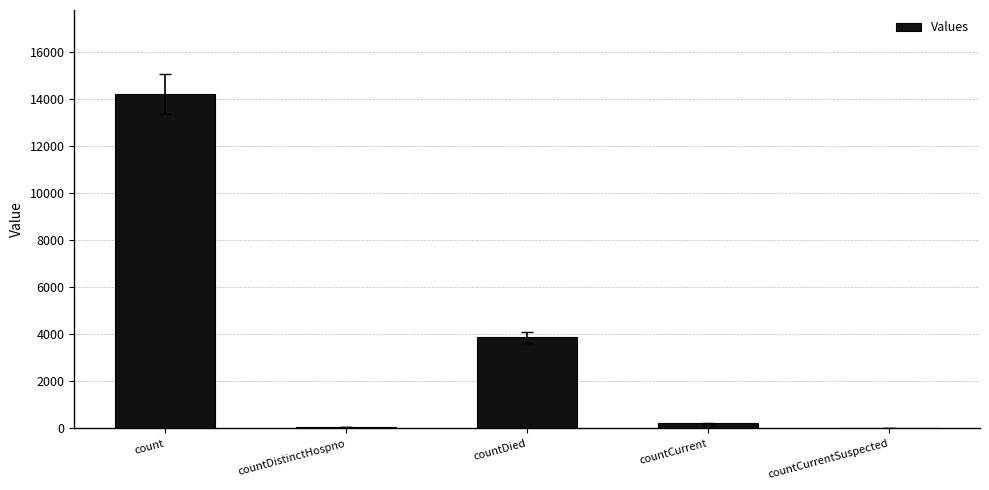

What is the maximum value shown in the chart?

14245